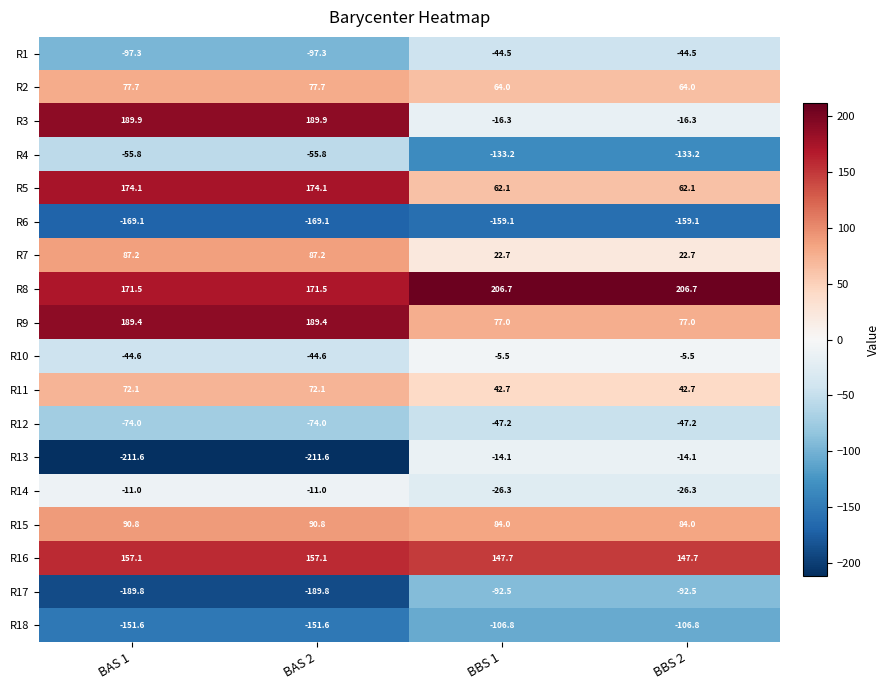

What is the total value across all series at BBS 2?

61.4